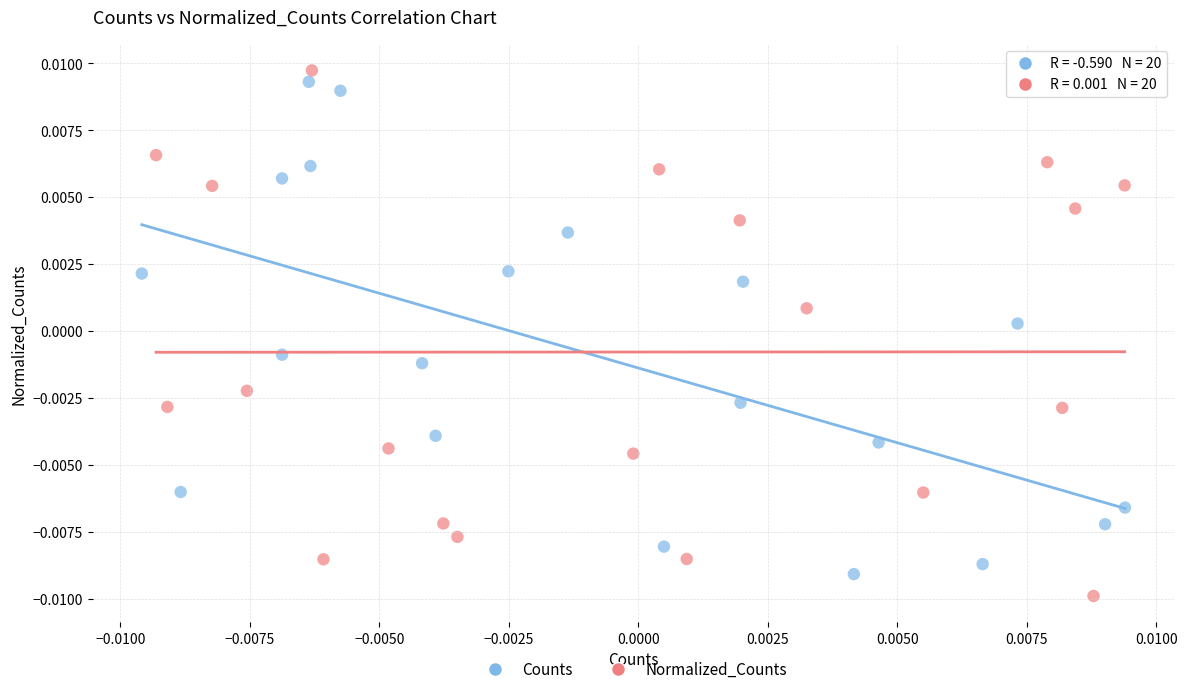

Which series has the largest Y range (max minus min)?

Normalized_Counts